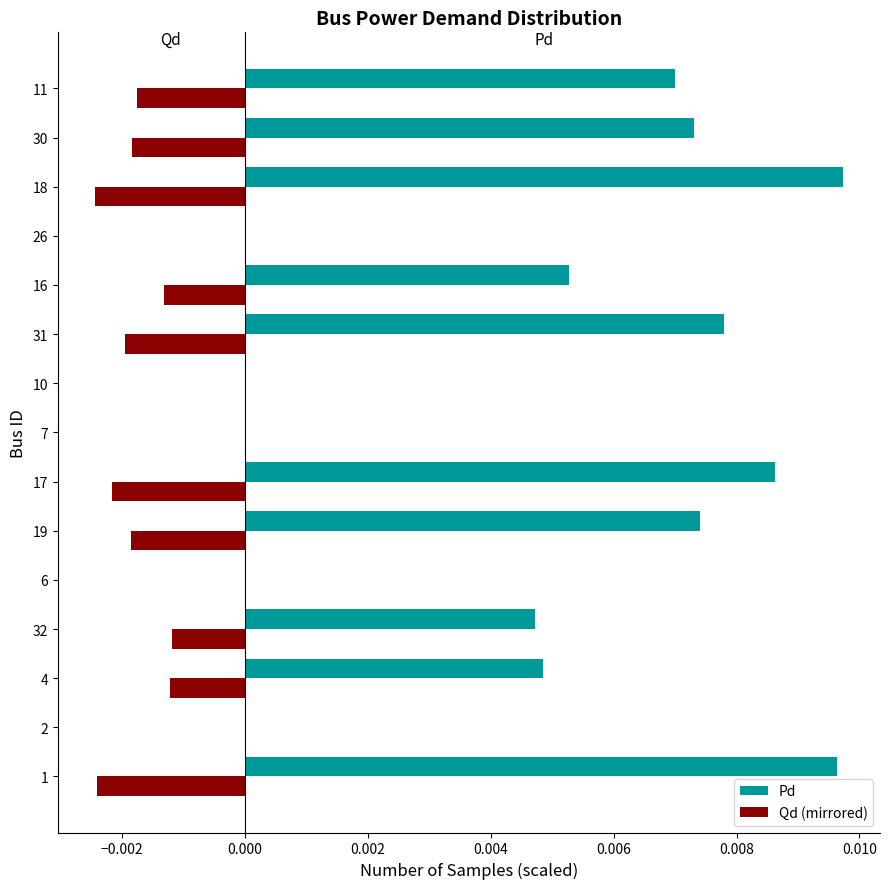

Is it true that Pd equals 0.0 at 16?

True